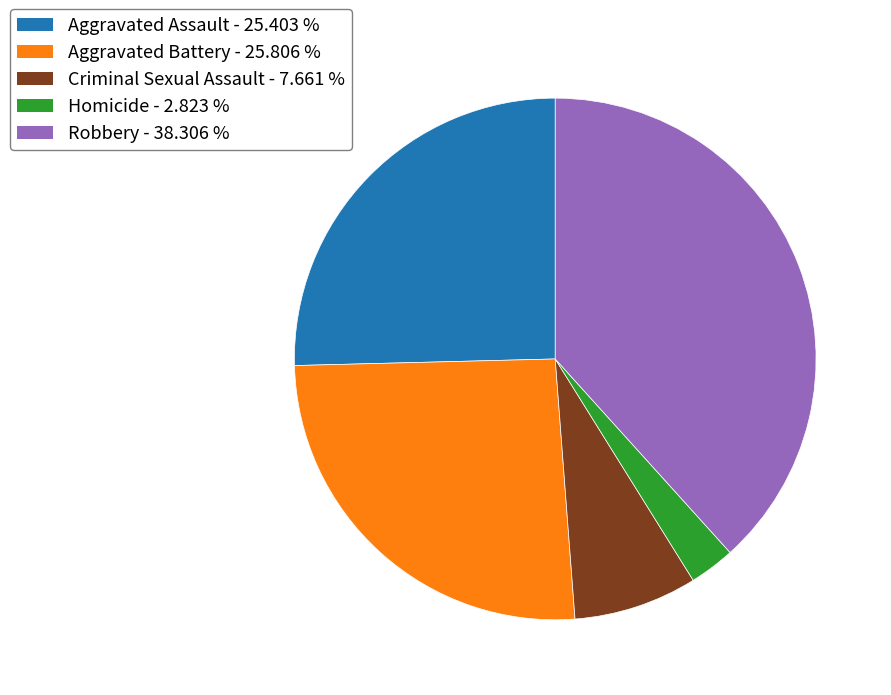

Approximately how many times larger is the value at Robbery - 38.306 % compared to Criminal Sexual Assault - 7.661 %?

5.0